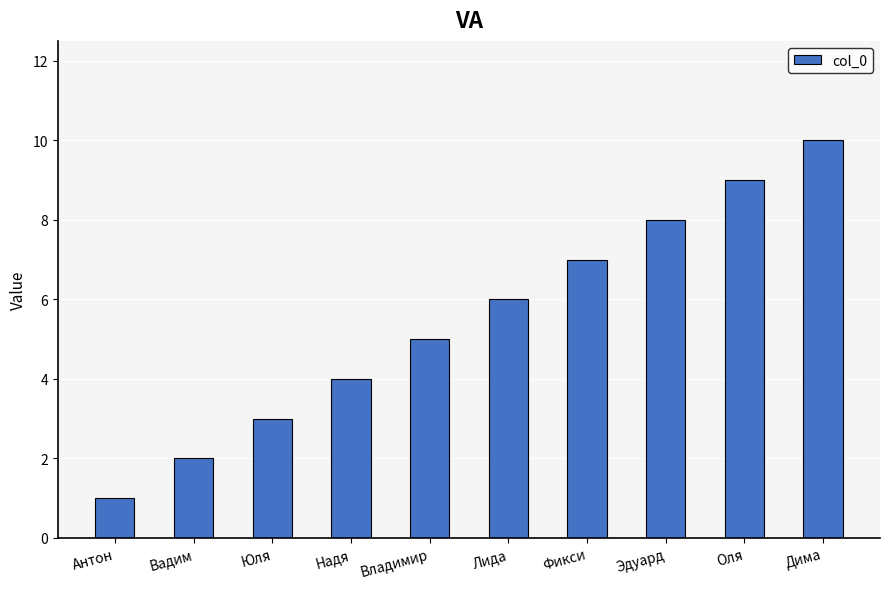

Reading left to right, list all the values displayed in this chart.

1	2	3	4	5	6	7	8	9	10